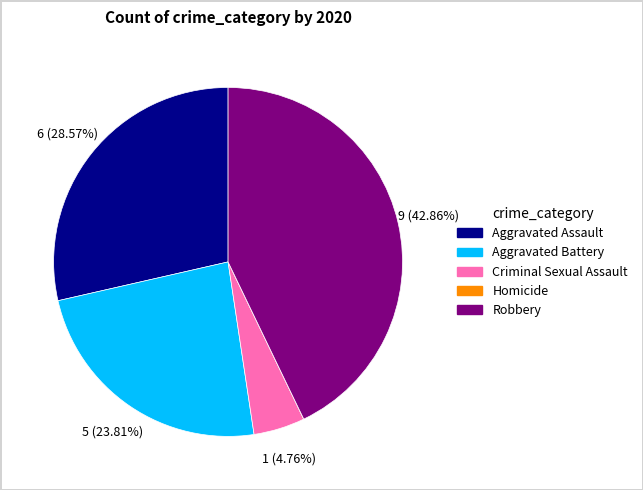

Combined, do Aggravated Assault and Robbery account for over 50%?

Yes